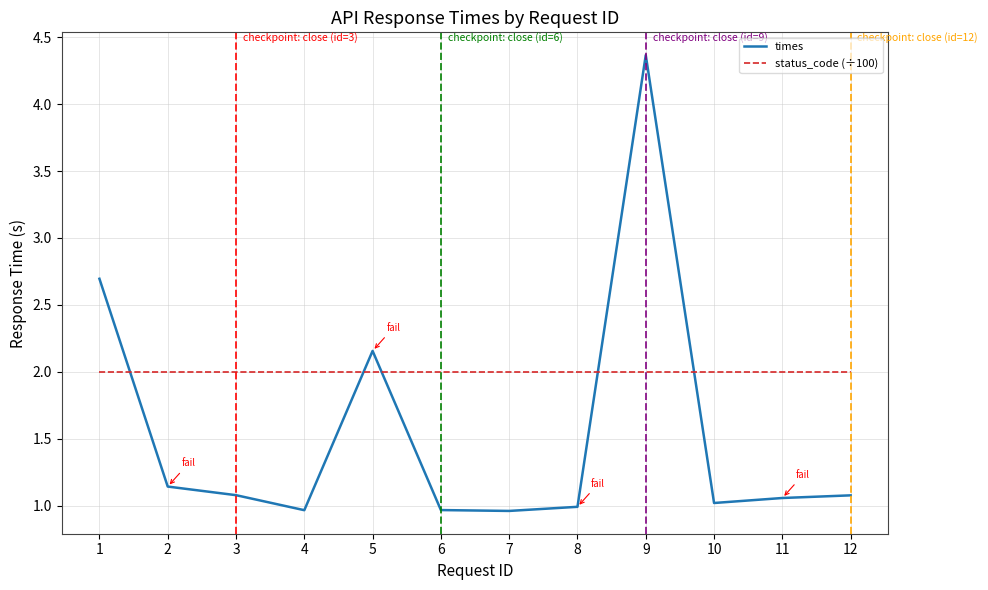

Which series has the widest spread of values?

times